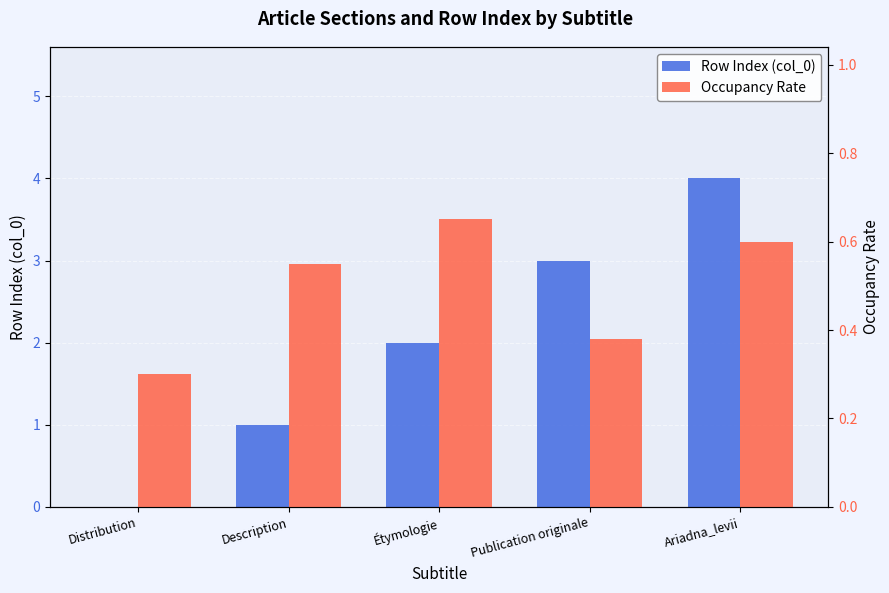

At how many categories does at least one series exceed 1?

3